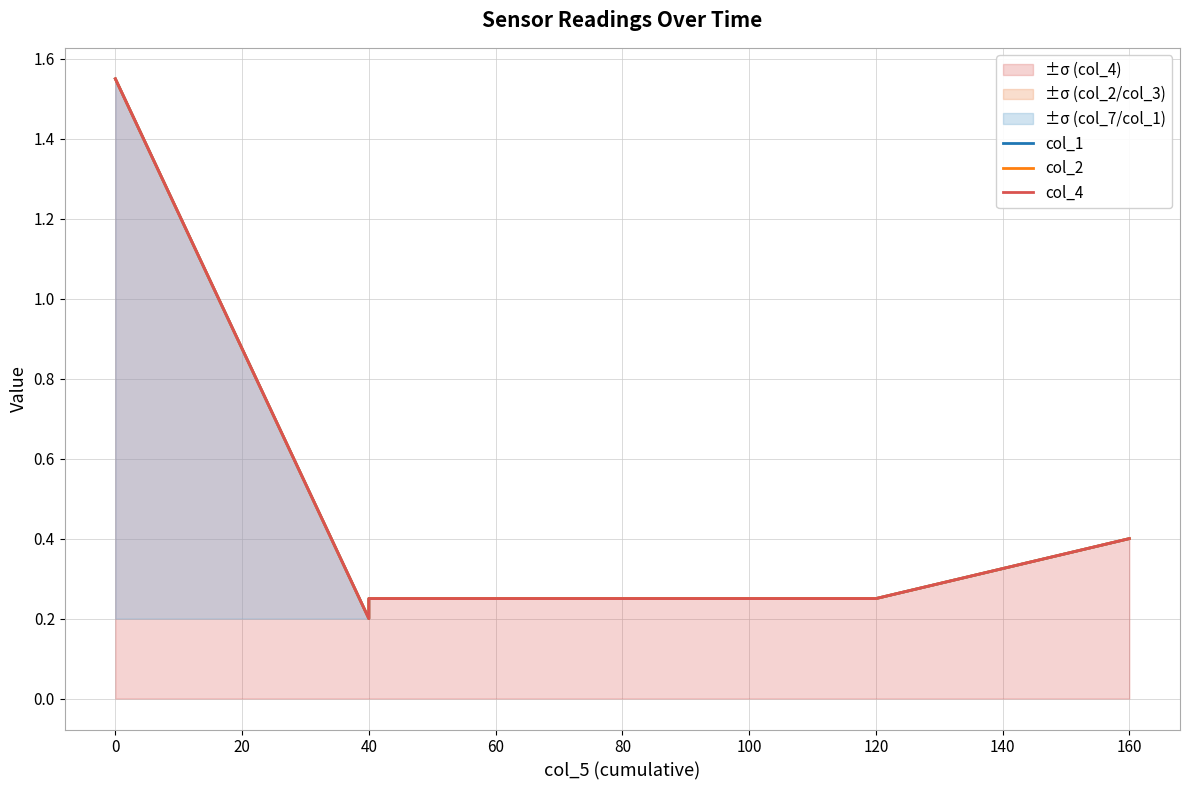

True or false: col_2 and col_1 cross at least once.

False